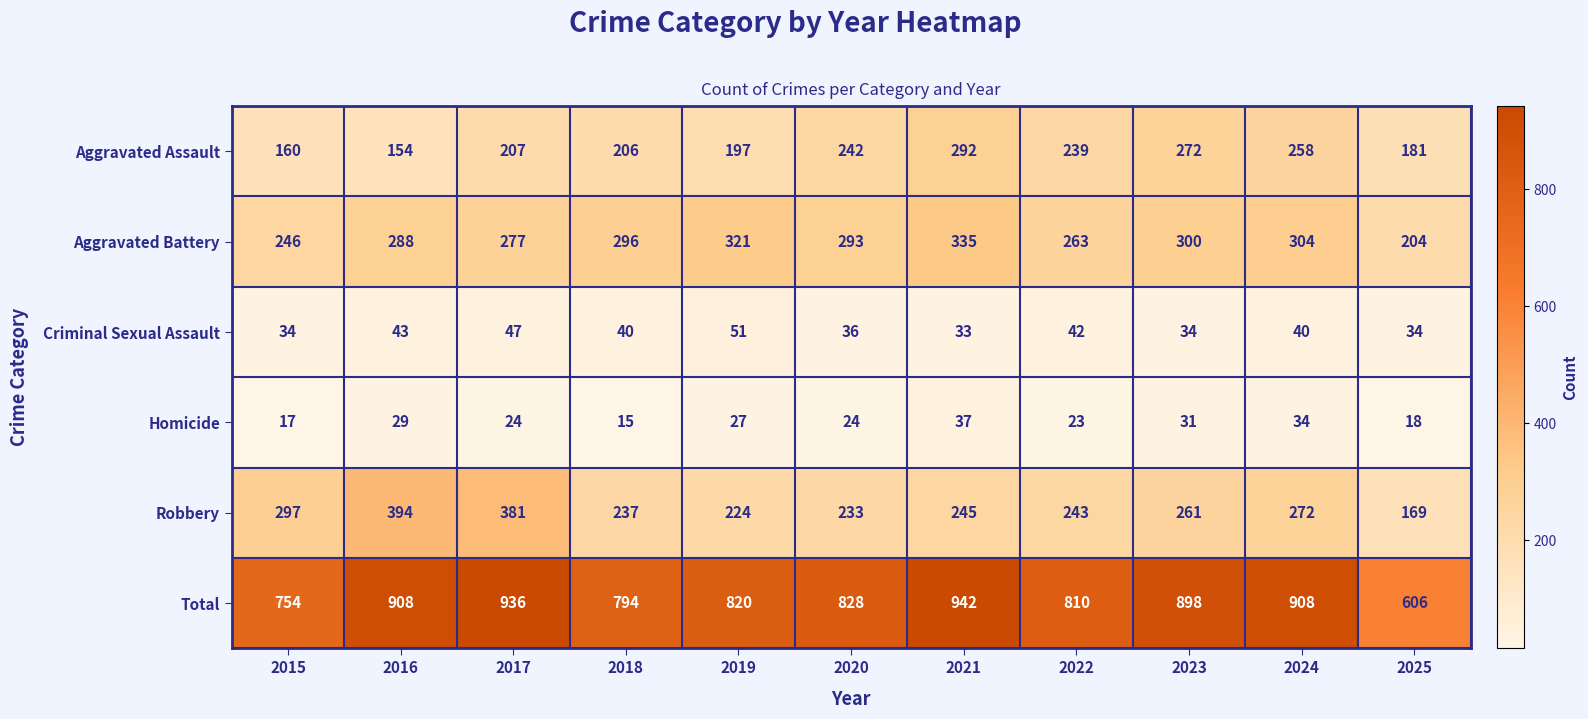

At 2019, list the series in order from smallest to largest.

Homicide, Criminal Sexual Assault, Aggravated Assault, Robbery, Aggravated Battery, Total